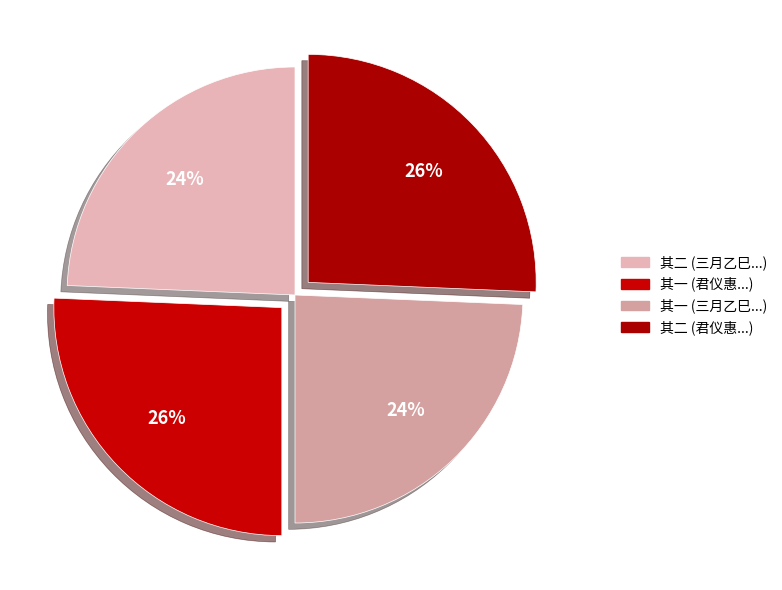

Rank the categories by value from lowest to highest.

三月乙巳来赋盐万岁乡且蒐狝匿赋之家晏饭此舍遂留宿是日大风自采菊苗荐汤饼二首 其一, 三月乙巳来赋盐万岁乡且蒐狝匿赋之家晏饭此舍遂留宿是日大风自采菊苗荐汤饼二首 其二, 君仪惠玳瑁冠犀簪并分泉守茶六饼二首 其一, 君仪惠玳瑁冠犀簪并分泉守茶六饼二首 其二